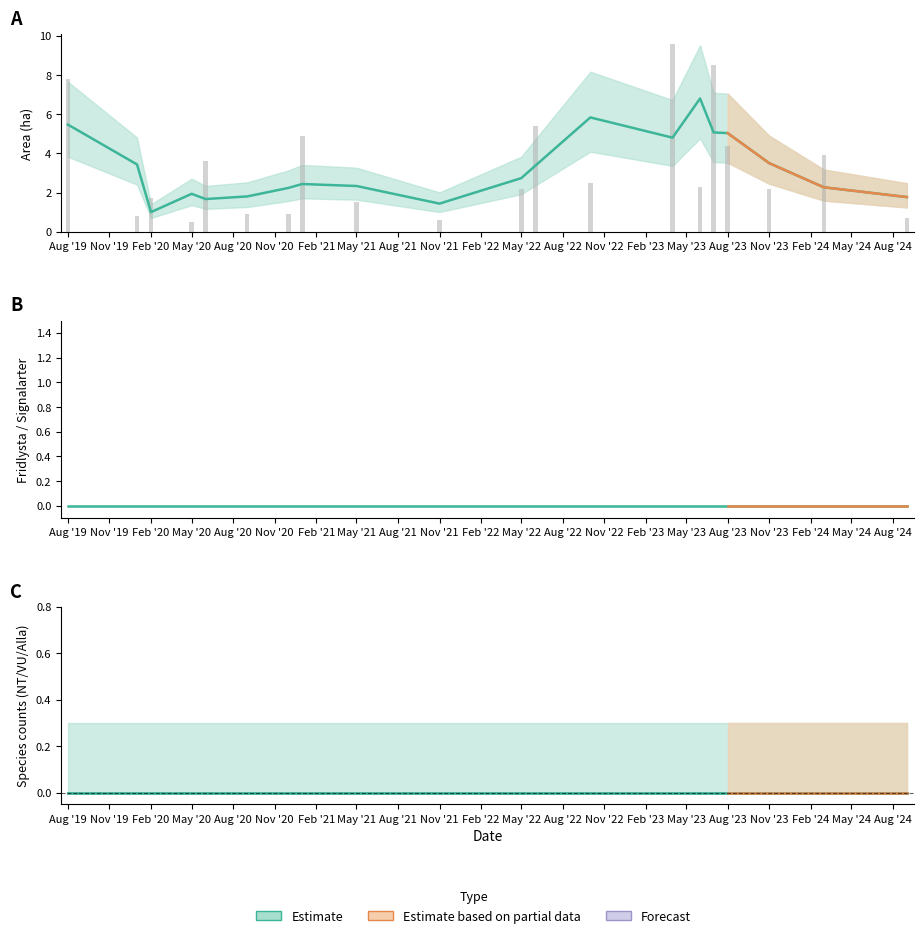

Rank the categories by NT value from lowest to highest.

2019-08, 2020-01, 2020-02, 2020-05, 2020-06, 2020-09, 2020-12, 2021-01, 2021-05, 2021-11, 2022-05, 2022-06, 2022-10, 2023-04, 2023-06, 2023-07, 2023-08, 2023-11, 2024-03, 2024-09